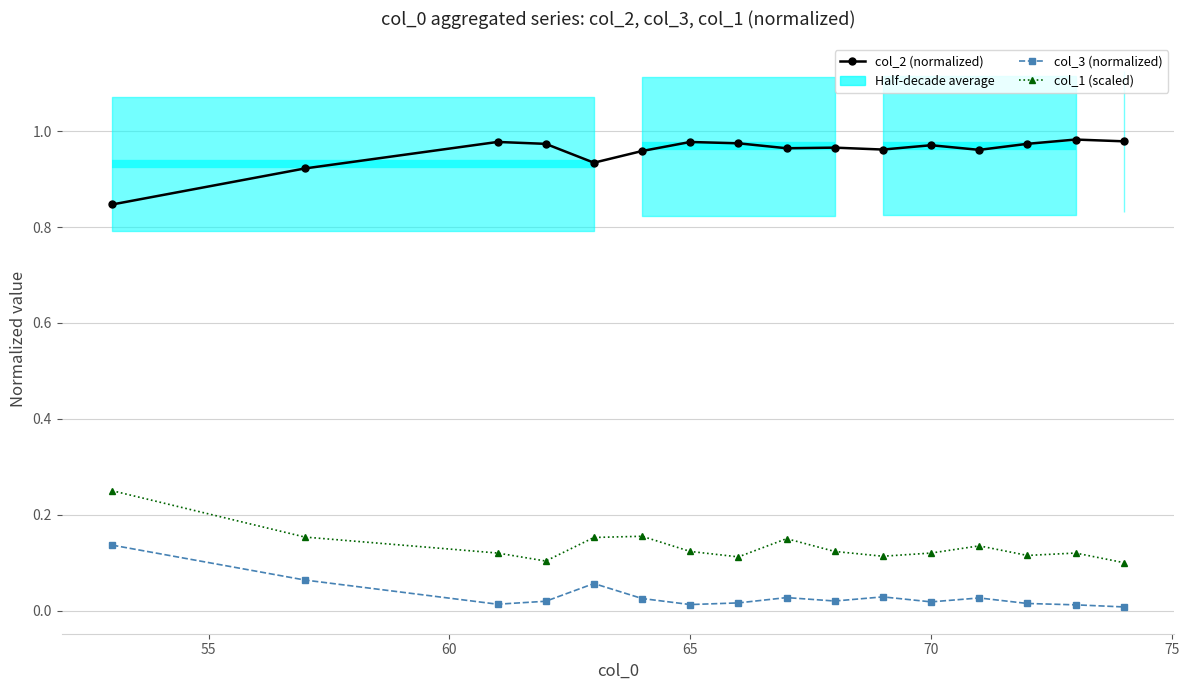

Does the chart have visible grid lines?

Yes